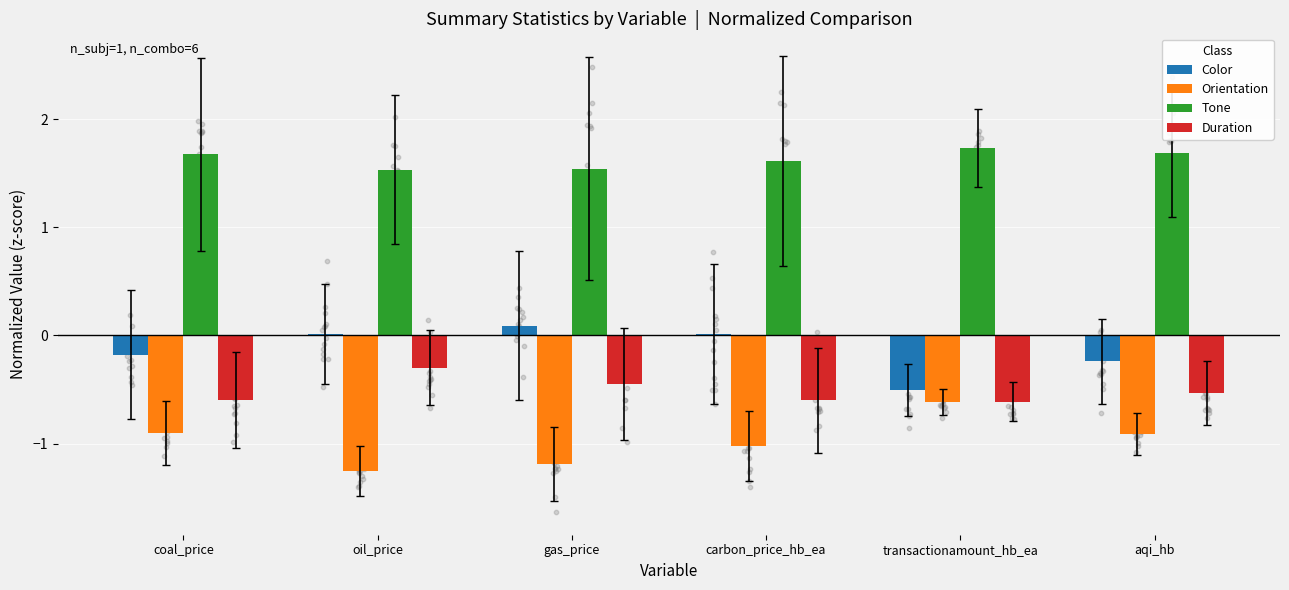

At which category is the sum across all series the highest?

oil_price